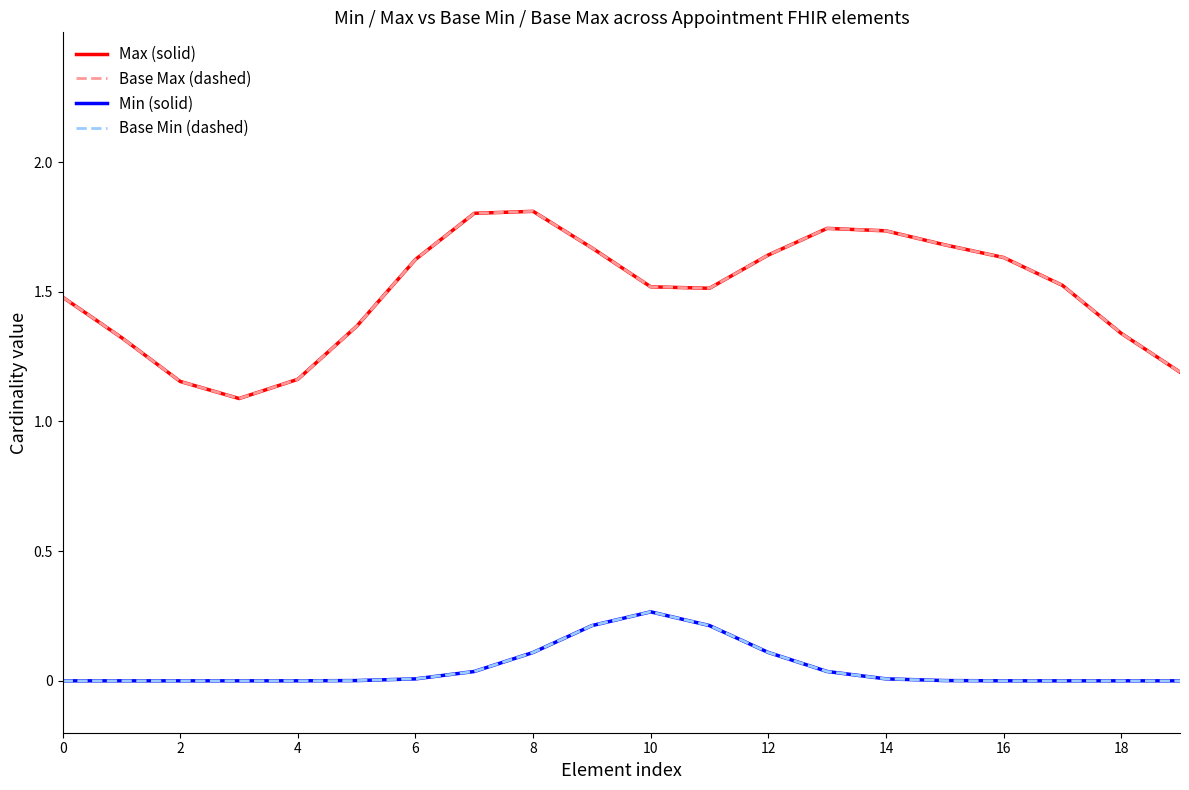

What is the difference between the maximum and second lowest values in the Max (solid) series?

0.7